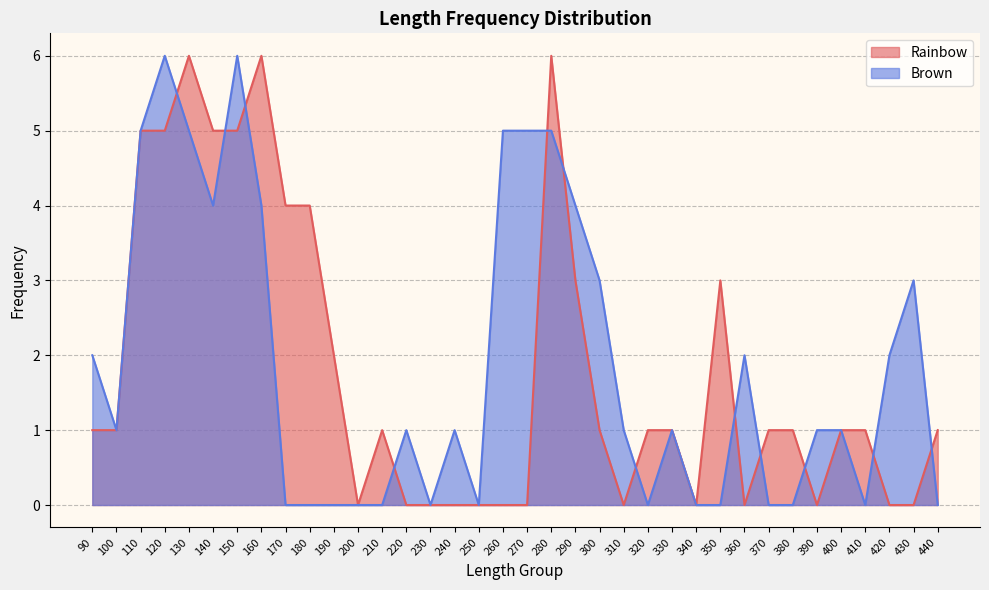

What is the value of the Brown point at the 35th from the left?

3